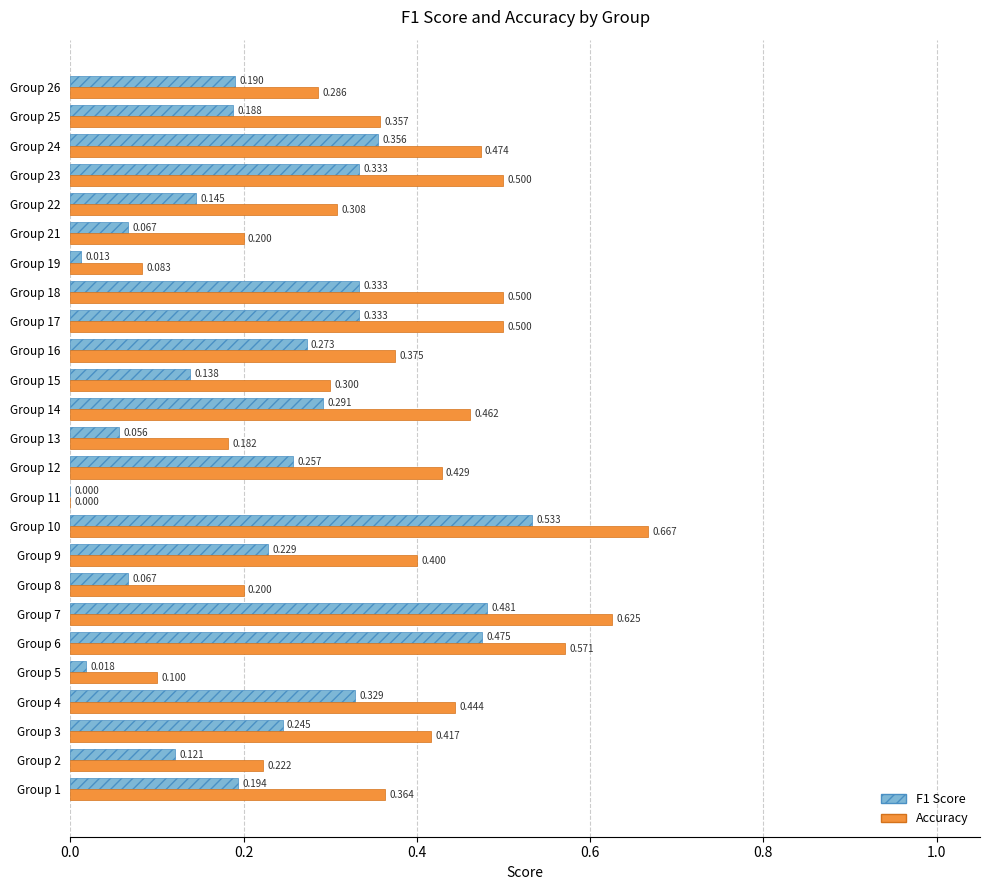

Is the value of Accuracy at Group 25 greater than the value of F1 Score at Group 26?

Yes